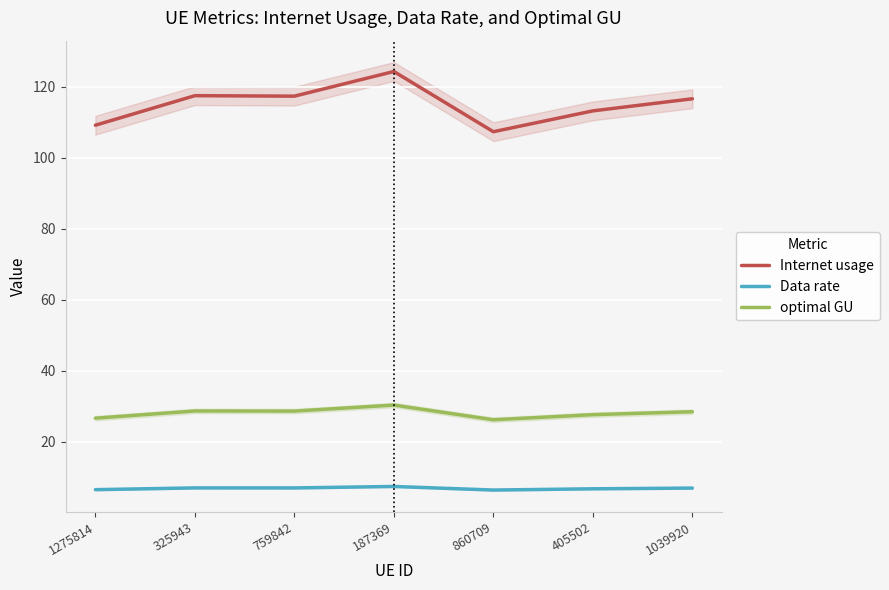

Reading left to right, extract all data points from this chart.

Internet usage: 109.2	117.5	117.4	124.3	107.4	113.2	116.7
Data rate: 6.5	7.0	7.0	7.4	6.4	6.7	6.9
optimal GU: 26.6	28.7	28.6	30.3	26.2	27.6	28.5